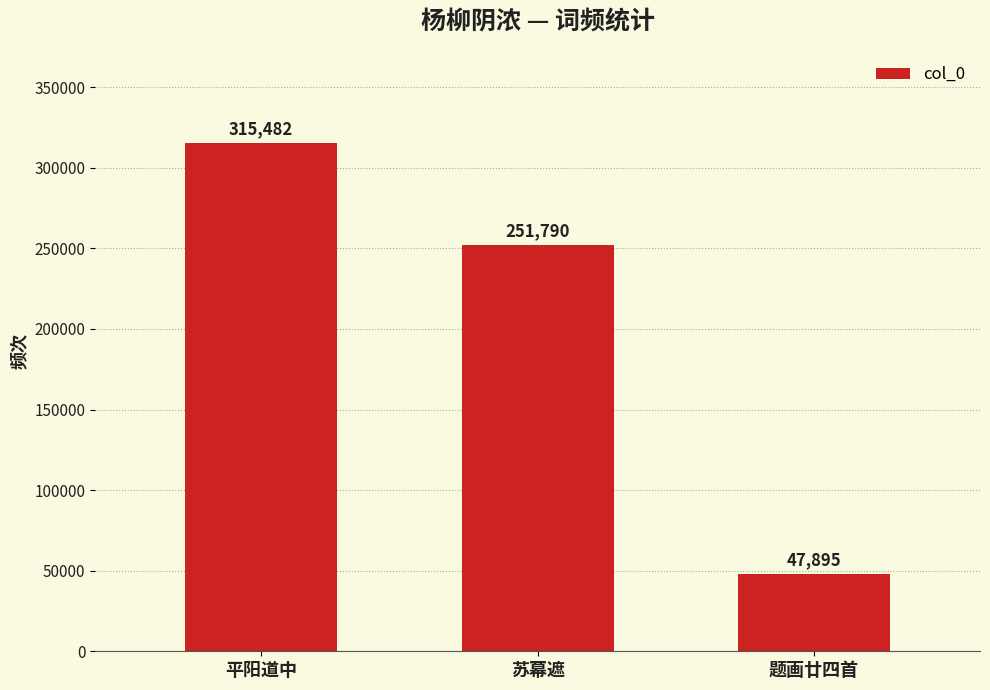

At which label is the value closest to 181688?

苏幕遮